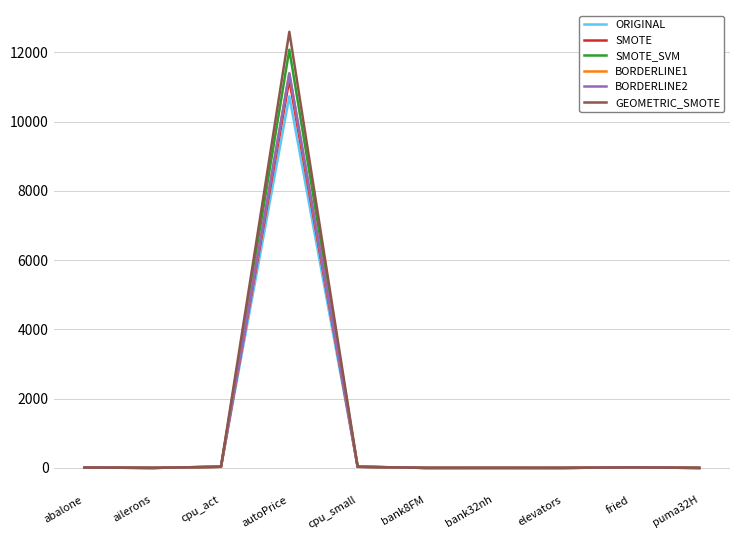

At which category does the chart reach its peak across all series?

autoPrice